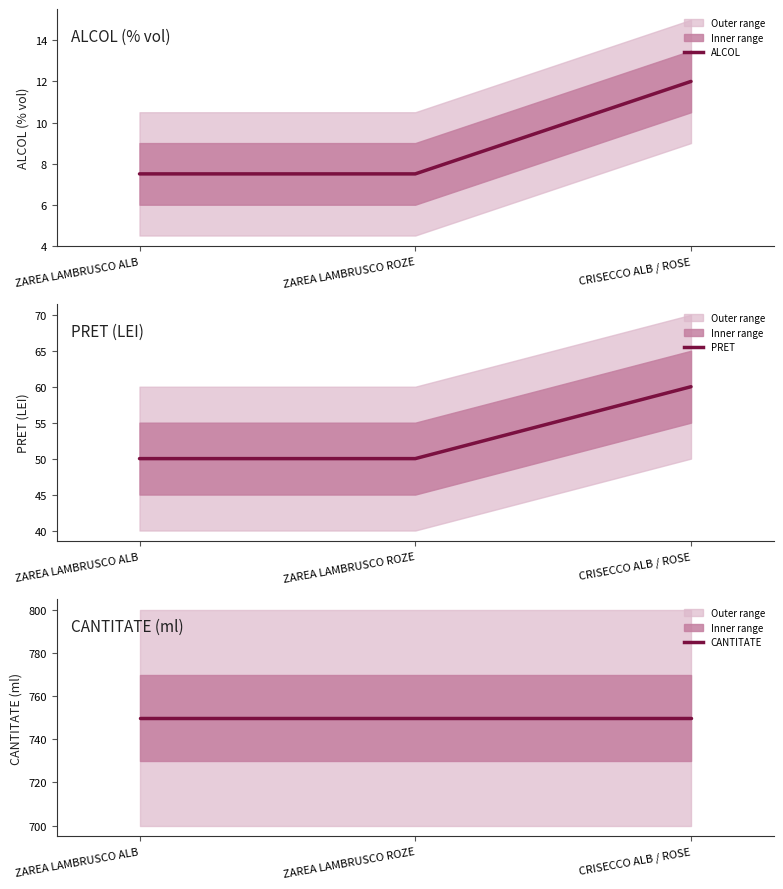

How many lines are shown in the chart?

3